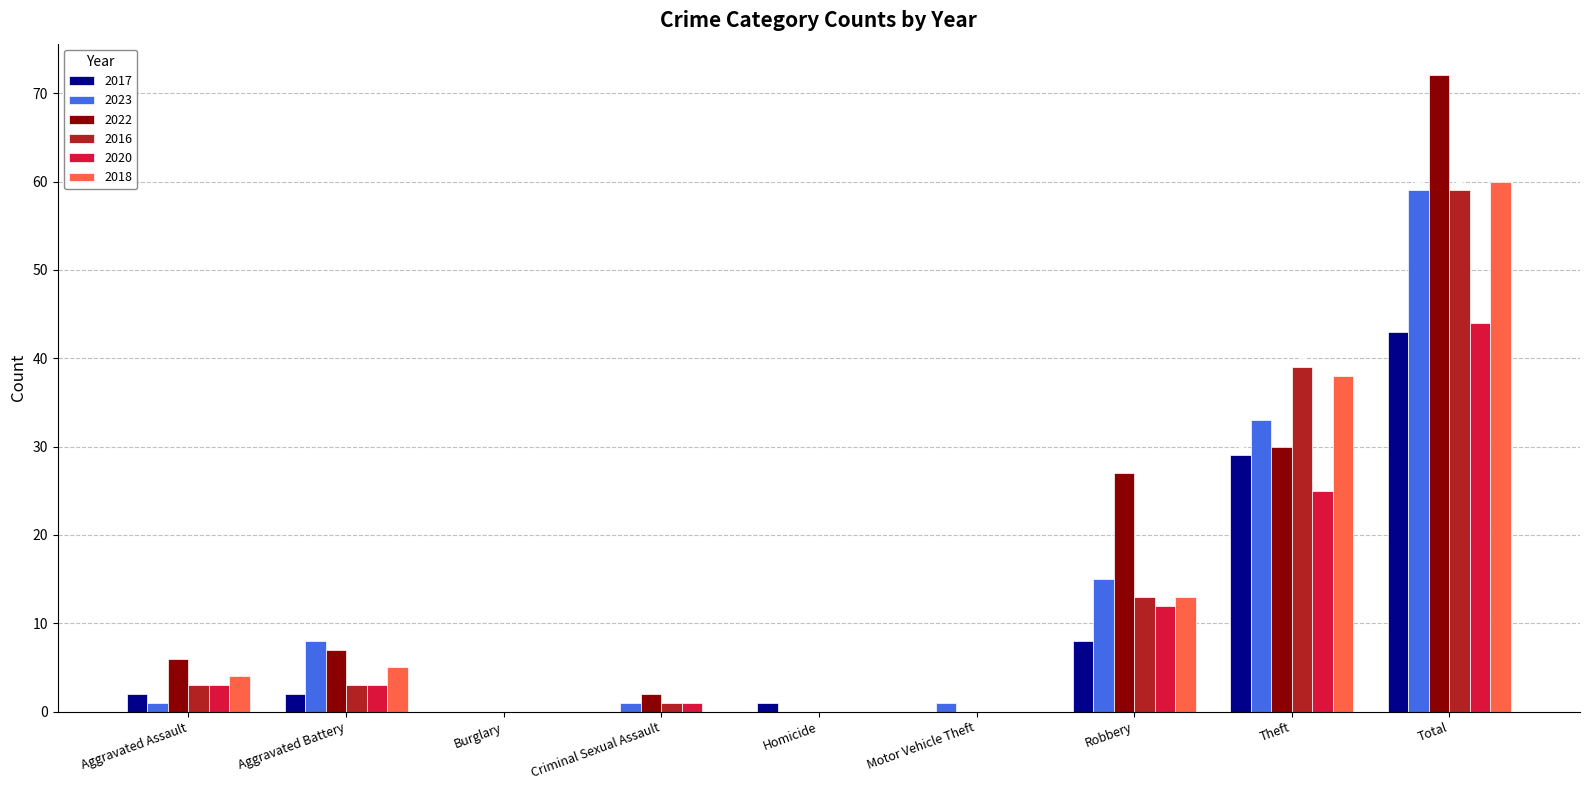

At which category is the sum across all series the highest?

Total